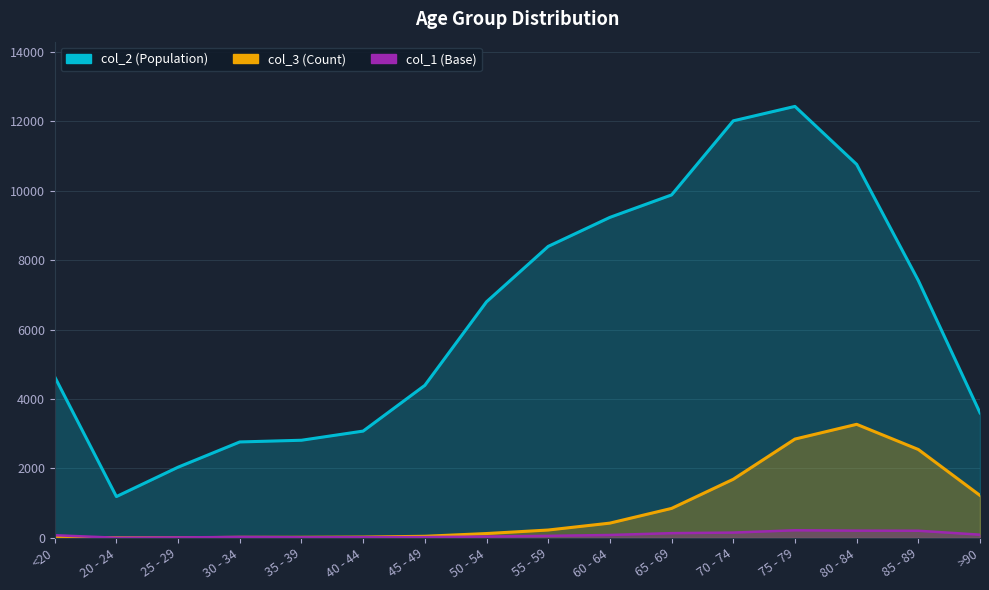

Reading right to left, what are all the values shown in this chart?

col_2: >90=3604	85 - 89=7417	80 - 84=10764	75 - 79=12434	70 - 74=12018	65 - 69=9883	60 - 64=9236	55 - 59=8400	50 - 54=6803	45 - 49=4396	40 - 44=3078	35 - 39=2814	30 - 34=2765	25 - 29=2038	20 - 24=1191	<20=4641
col_3: >90=1224	85 - 89=2548	80 - 84=3273	75 - 79=2848	70 - 74=1690	65 - 69=850	60 - 64=426	55 - 59=227	50 - 54=126	45 - 49=47	40 - 44=24	35 - 39=18	30 - 34=17	25 - 29=3	20 - 24=4	<20=18
col_1: >90=93	85 - 89=206	80 - 84=209	75 - 79=220	70 - 74=153	65 - 69=137	60 - 64=84	55 - 59=59	50 - 54=39	45 - 49=23	40 - 44=20	35 - 39=17	30 - 34=27	25 - 29=14	20 - 24=5	<20=77